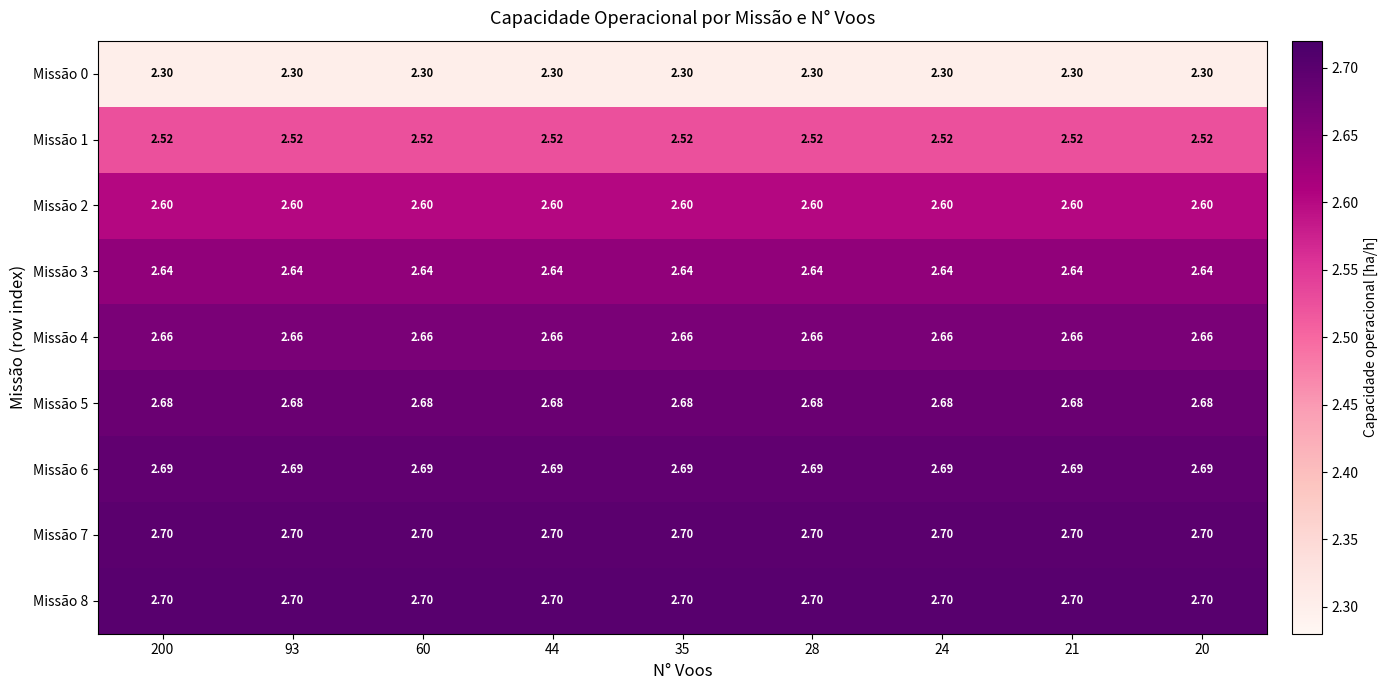

What is the difference between the highest and lowest values at 35?

0.4